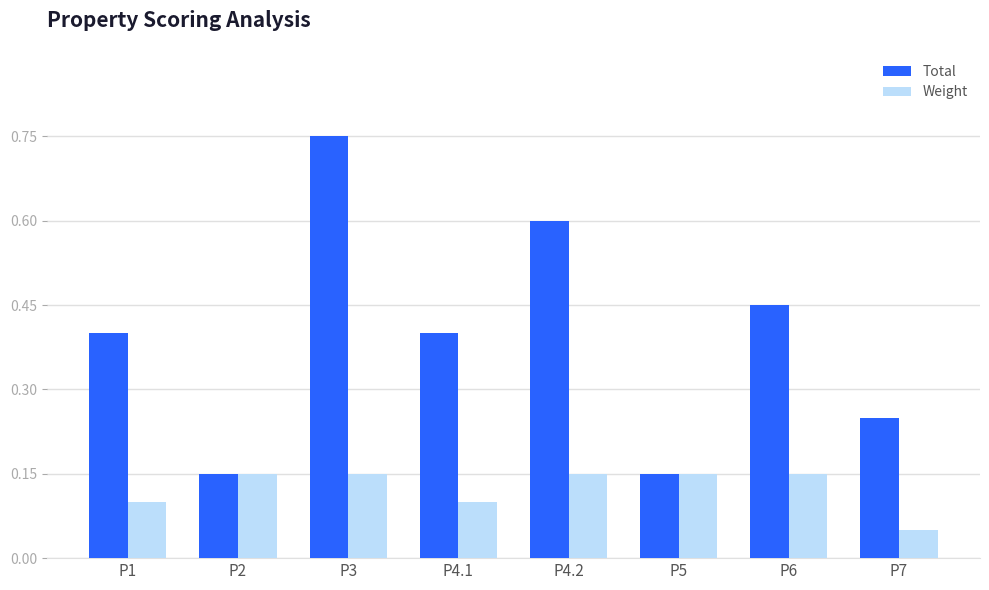

The Weight series shows 0.1 at P7. True or false?

True